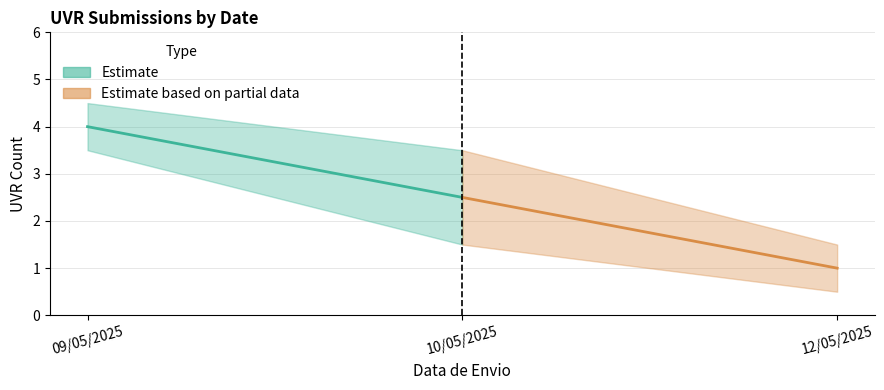

Rank the categories by value from highest to lowest.

09/05/2025, 10/05/2025, 10/05/2025, 12/05/2025